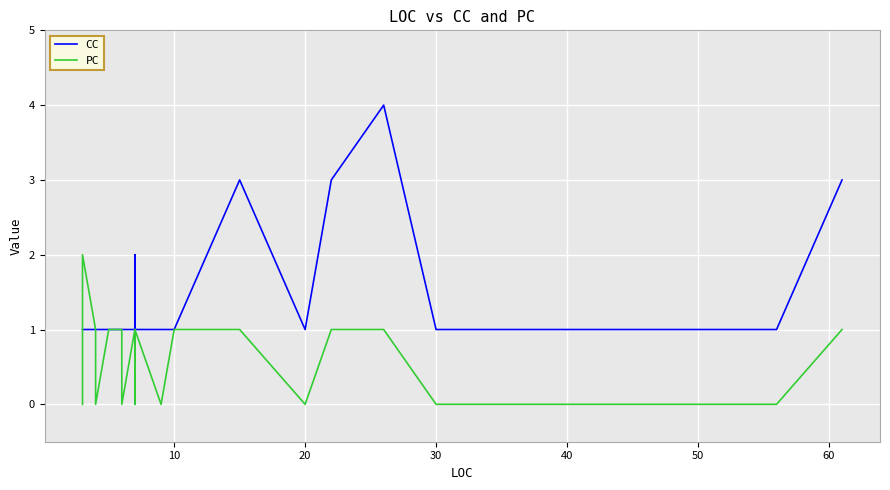

How many data points does each series have?

40